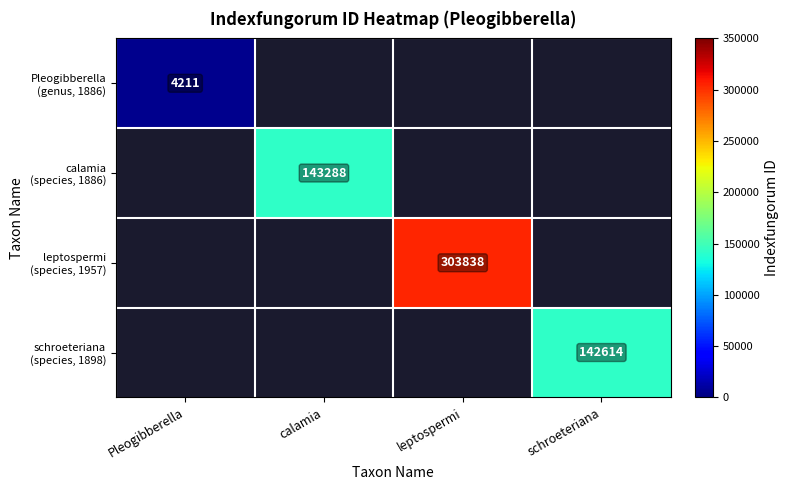

What is the greatest value displayed?

303838.0